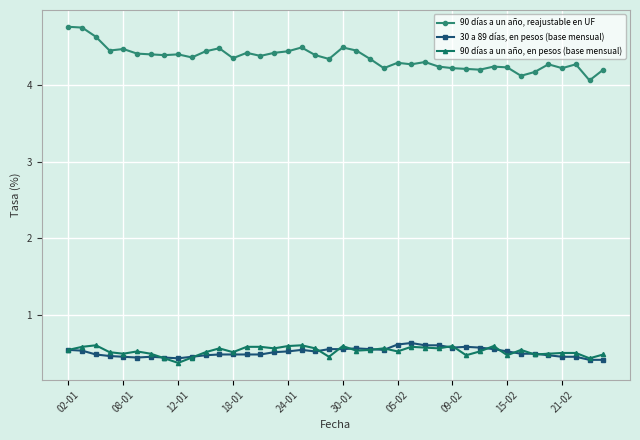

Which series has the largest total across all categories?

90 días a un año, reajustable en UF